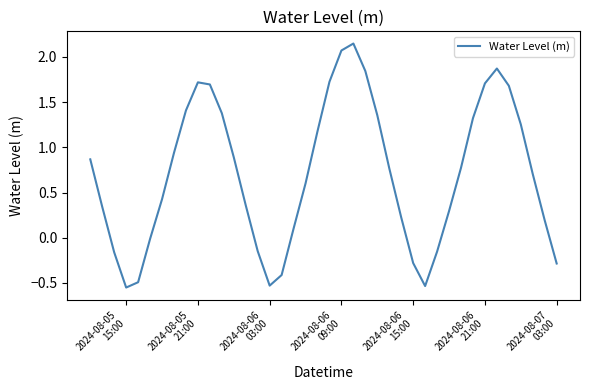

What is the difference between the maximum and minimum values?

2.7